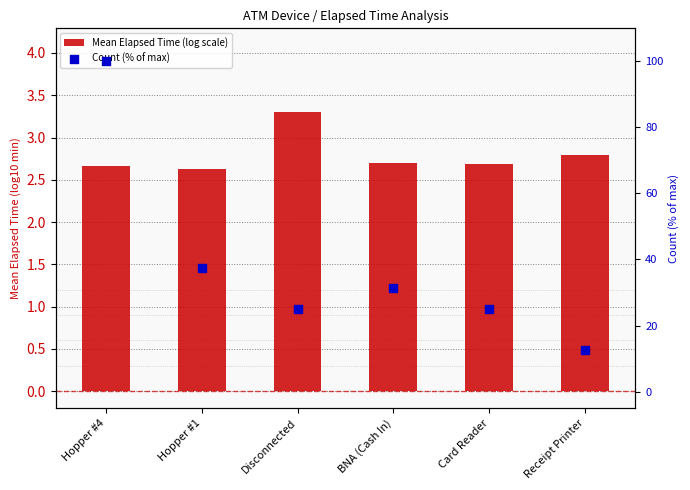

What are all the series names shown in the legend?

Mean Elapsed Time (log scale), Count (% of max)